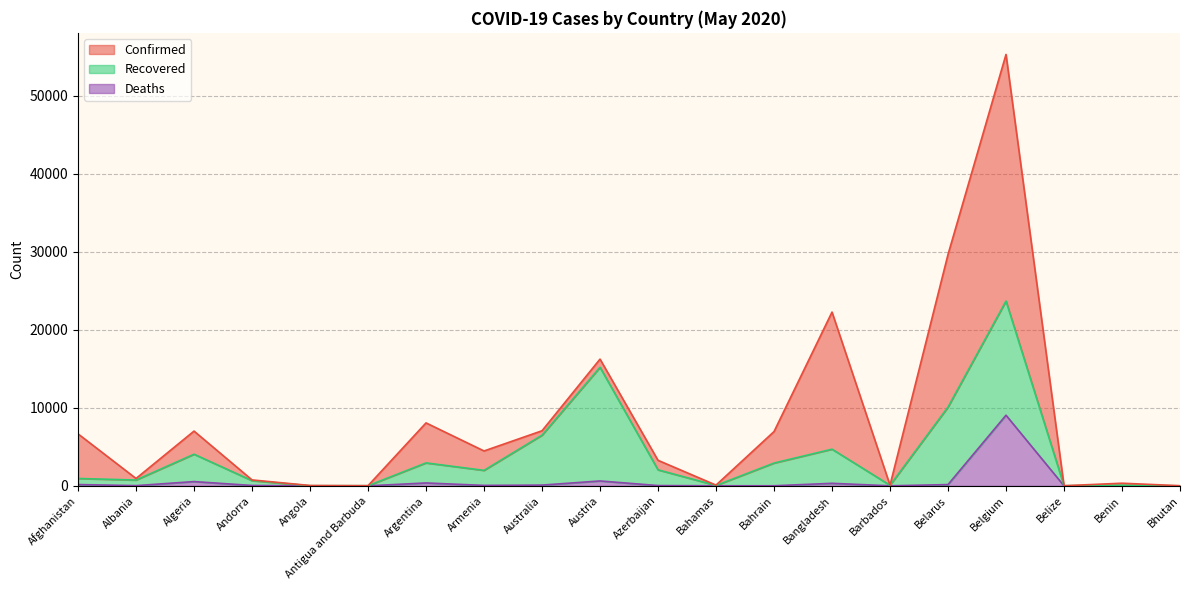

What is the difference between the highest and lowest values at Belize?

16